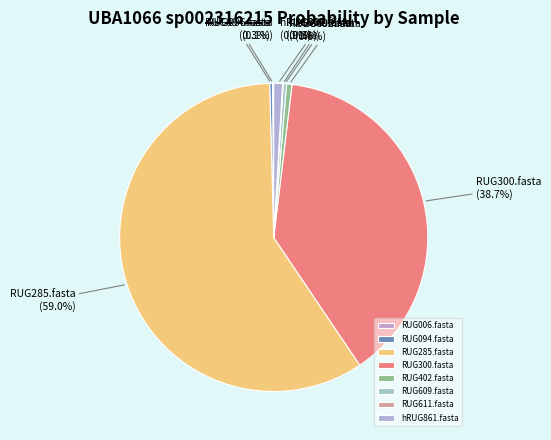

Which slice is the largest?

RUG285.fasta